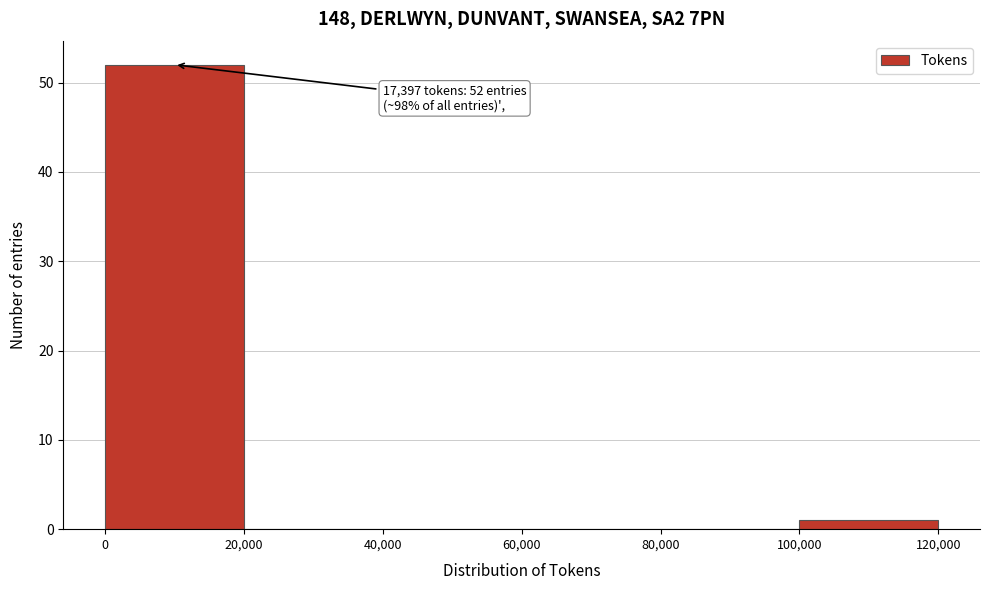

Over which range of the x-axis is the bar tallest?

0 to 20,000